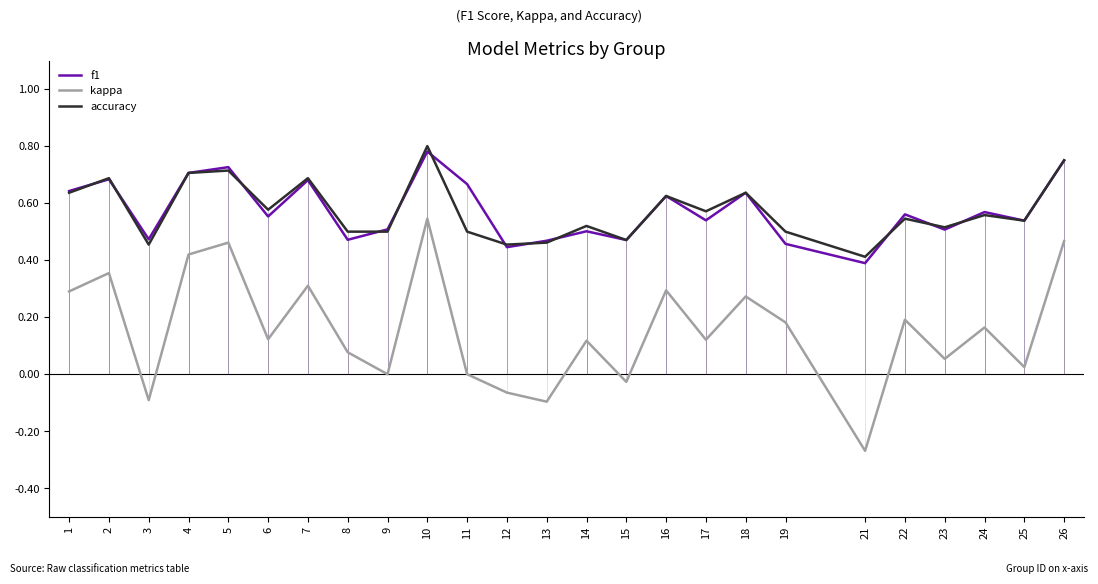

Where is f1 nearest to the value 0?

21